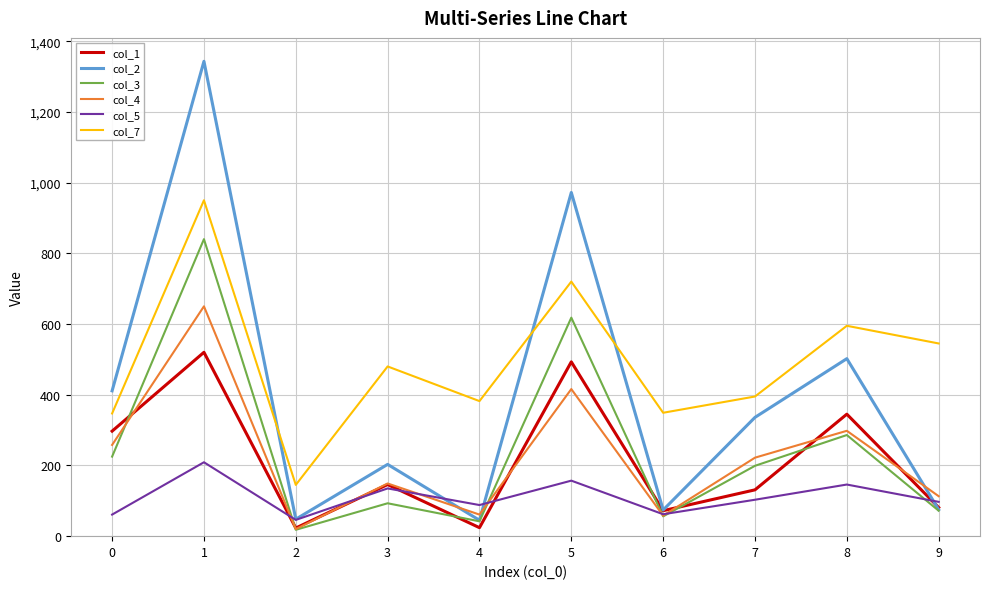

What is the highest value of the col_7 series?

950